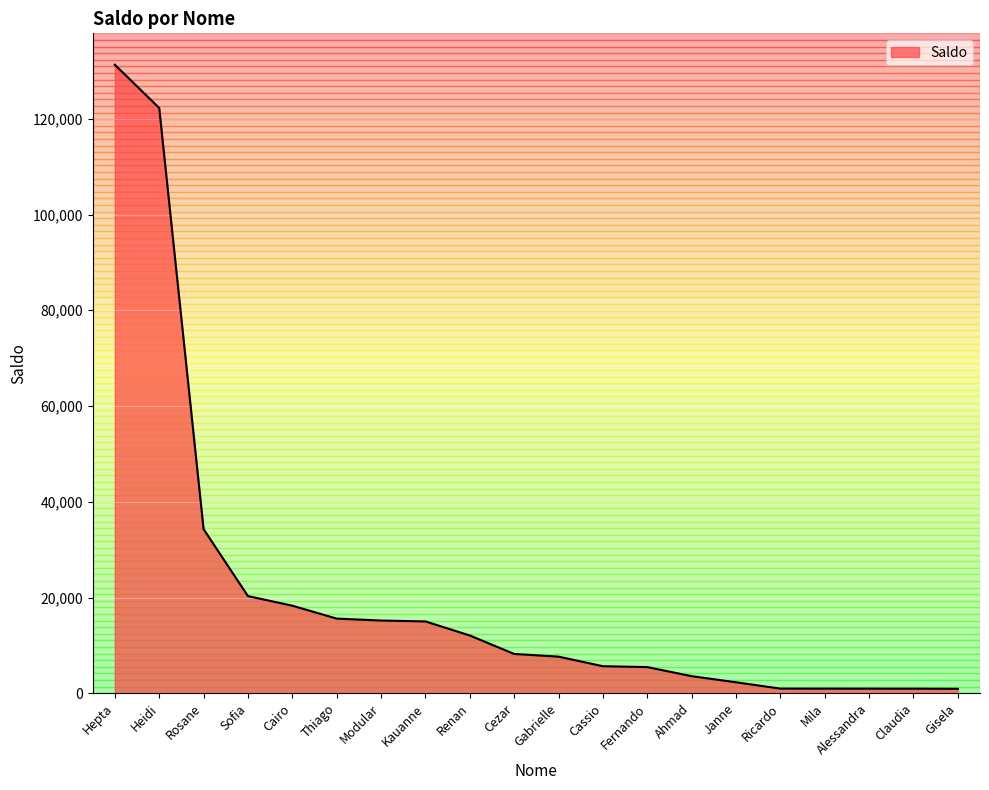

What is the average value?

21098.9